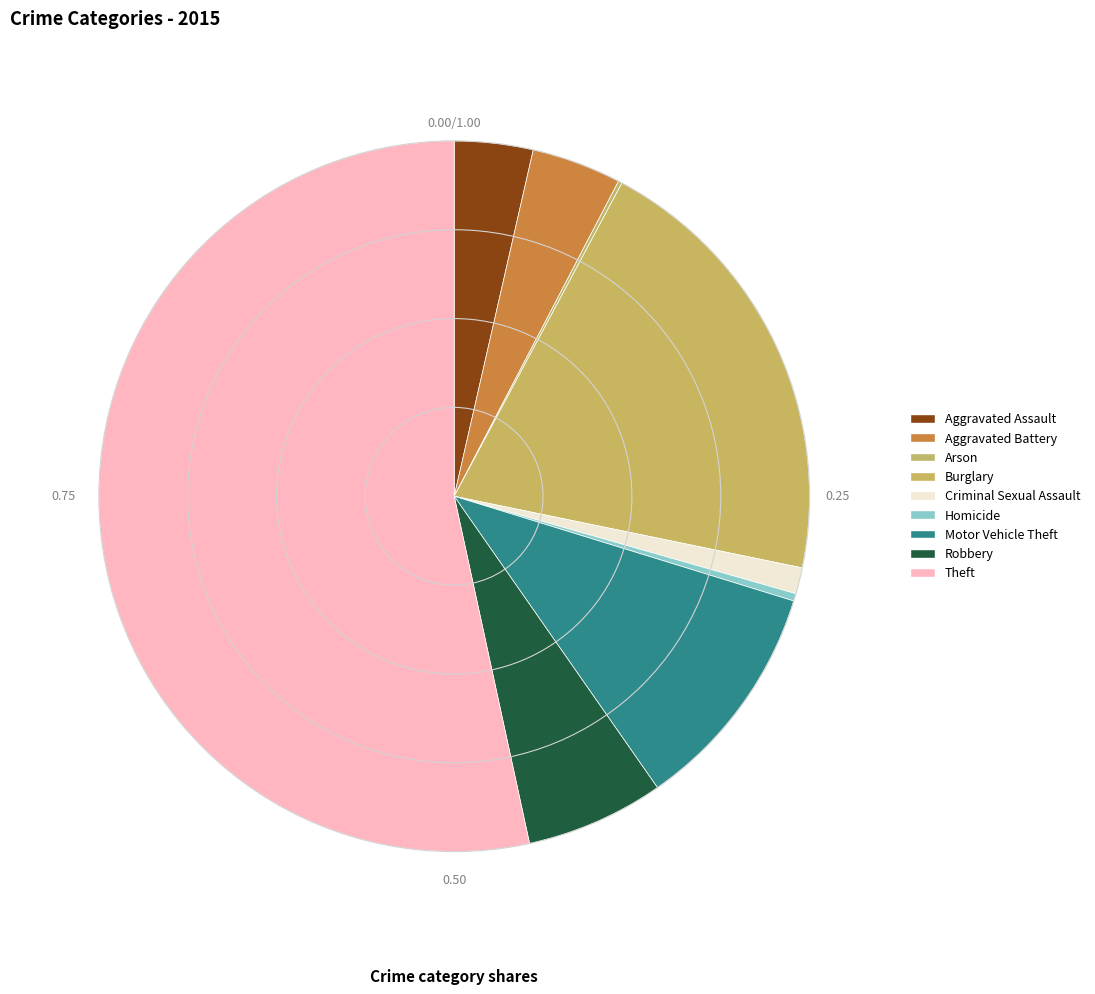

To the nearest percent, what is the difference between the Arson and Aggravated Battery slice percentages?

4%